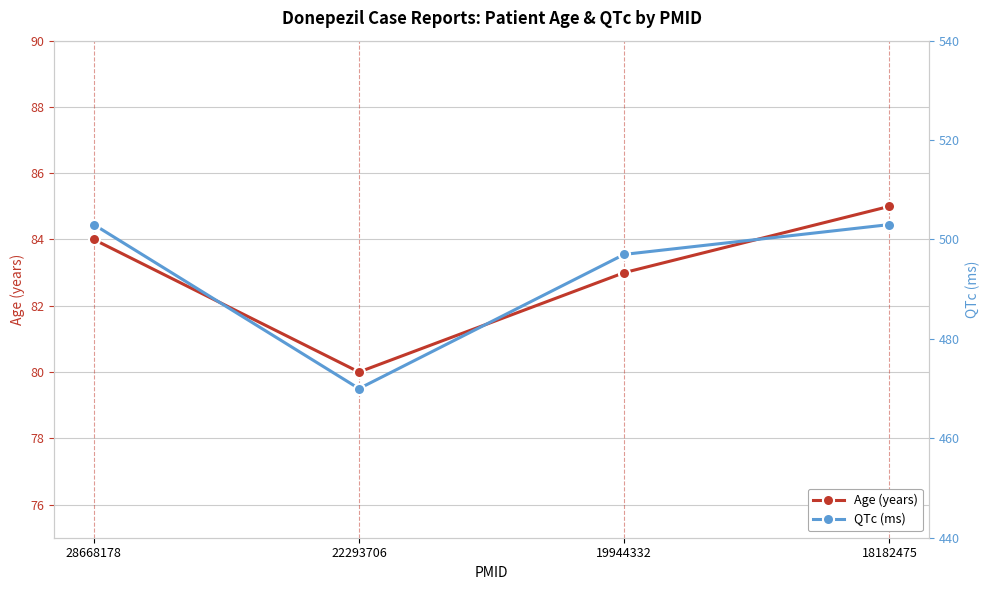

Rank the categories by QTc (ms) value from lowest to highest.

22293706, 19944332, 28668178, 18182475